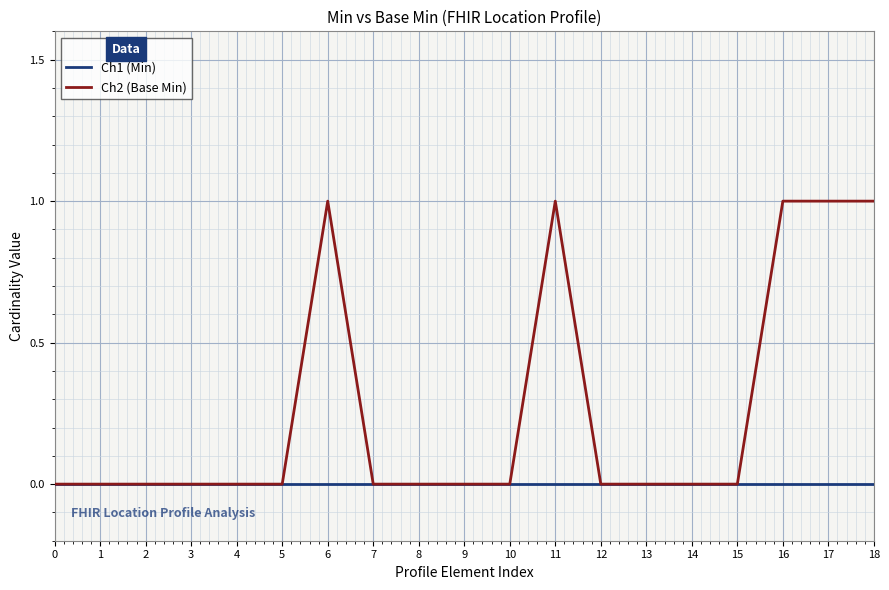

Which series has the largest total across all categories?

Ch2 (Base Min)